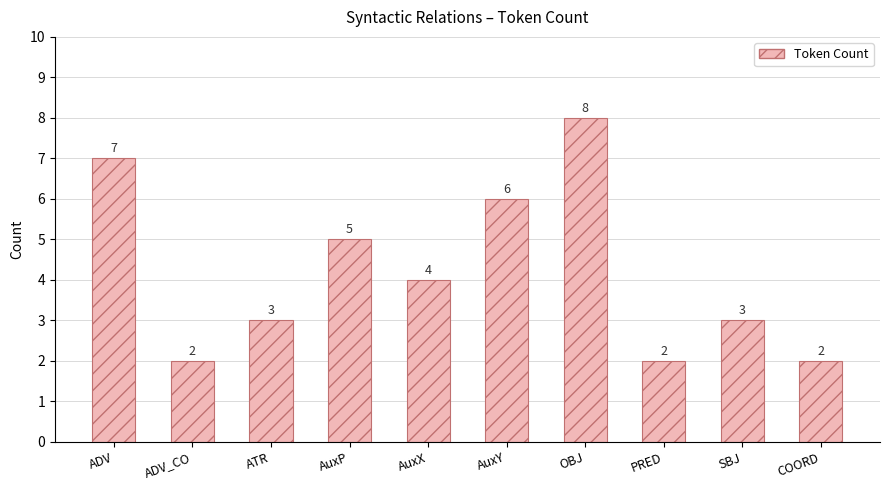

Which has a higher value, ADV_CO or SBJ?

SBJ